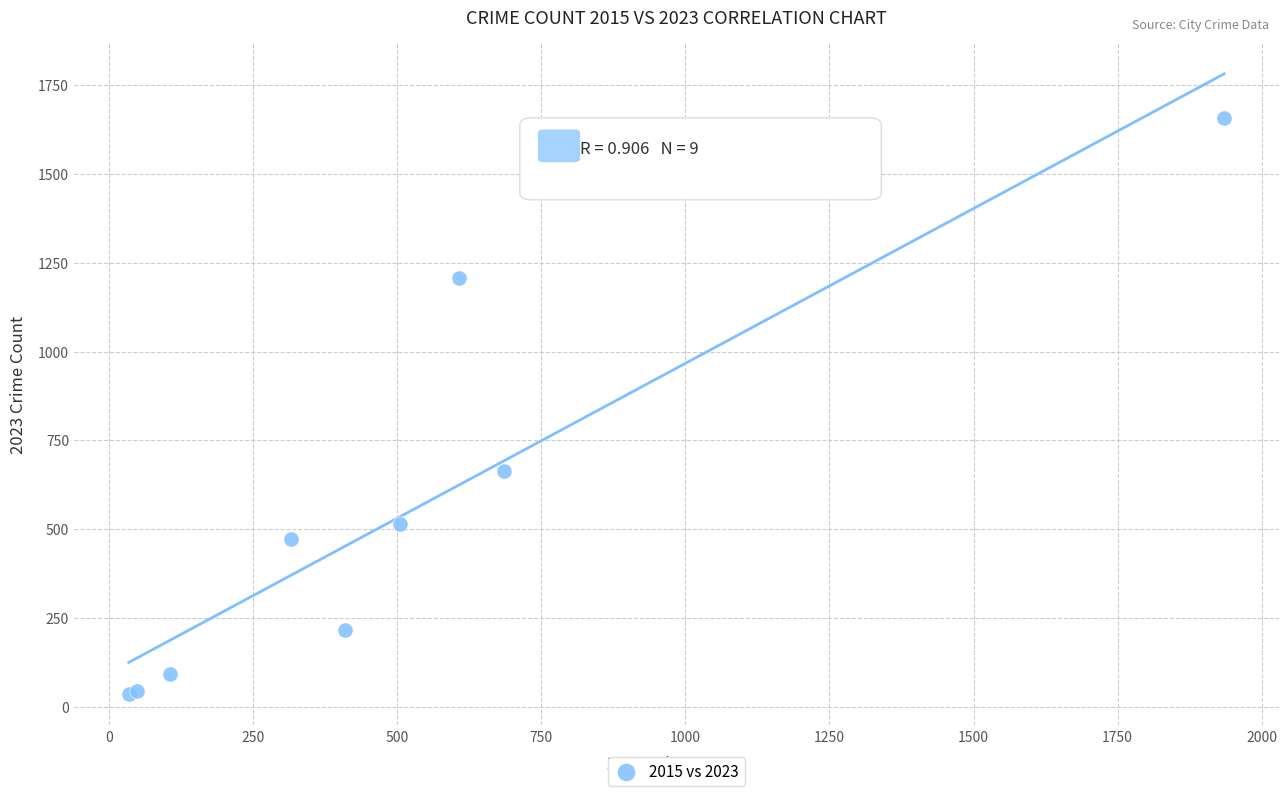

What Y value in the scatter plot is closest to 845?

665